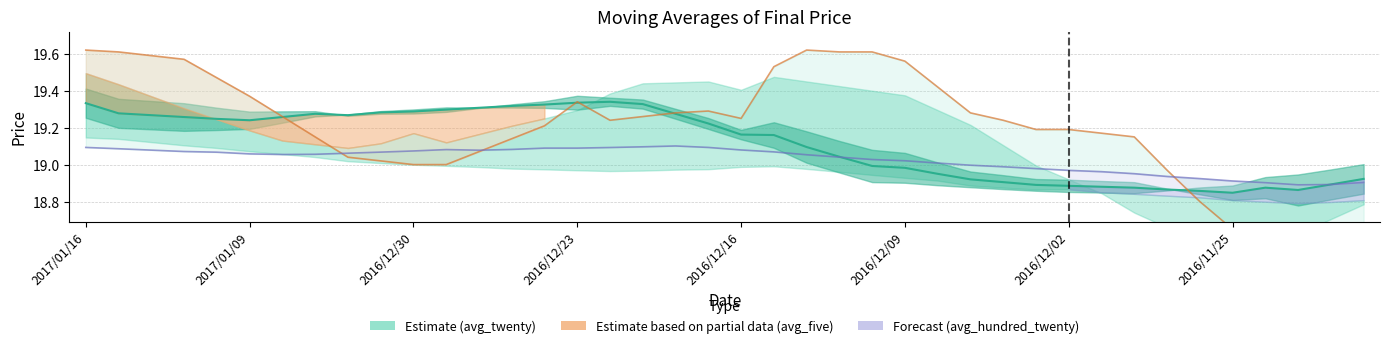

The value of avg_hundred_twenty at 33 is 26.5. True or false?

False